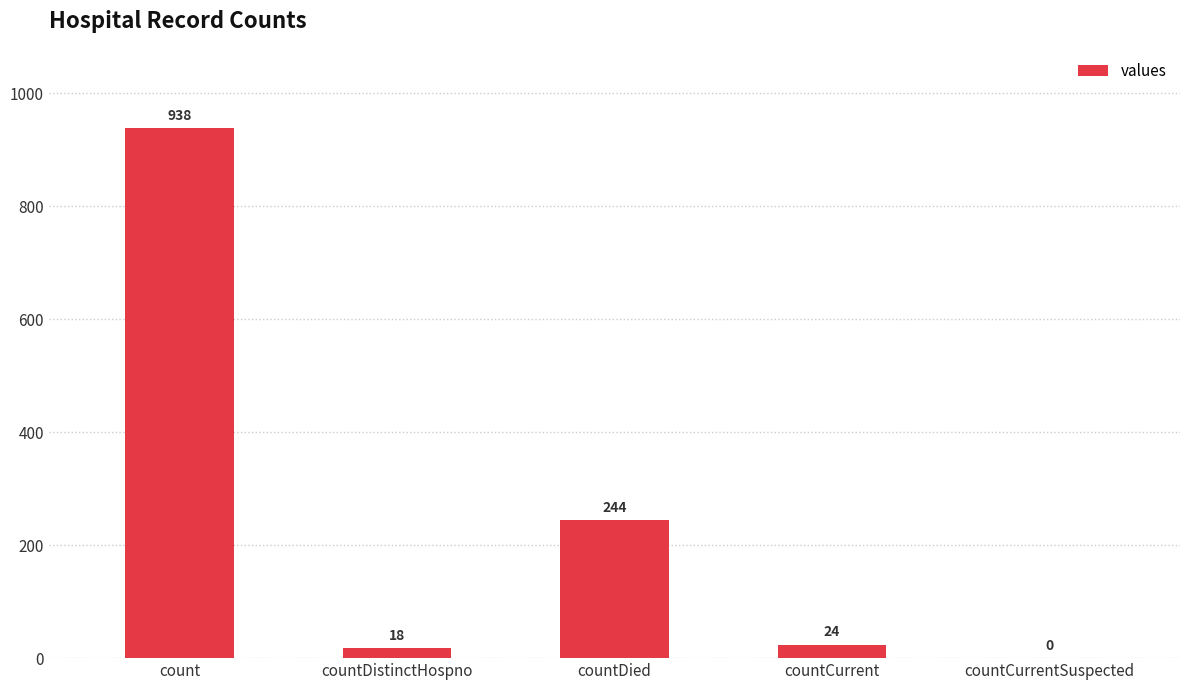

True or false: the data shows 24 at countCurrent.

True